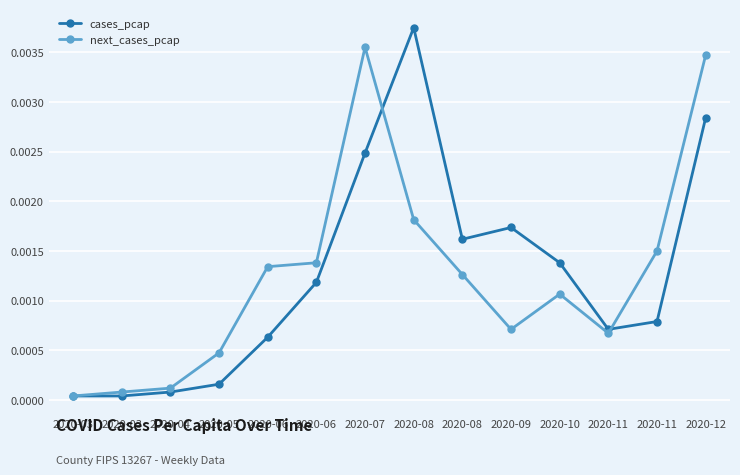

How many series are shown in this chart?

2